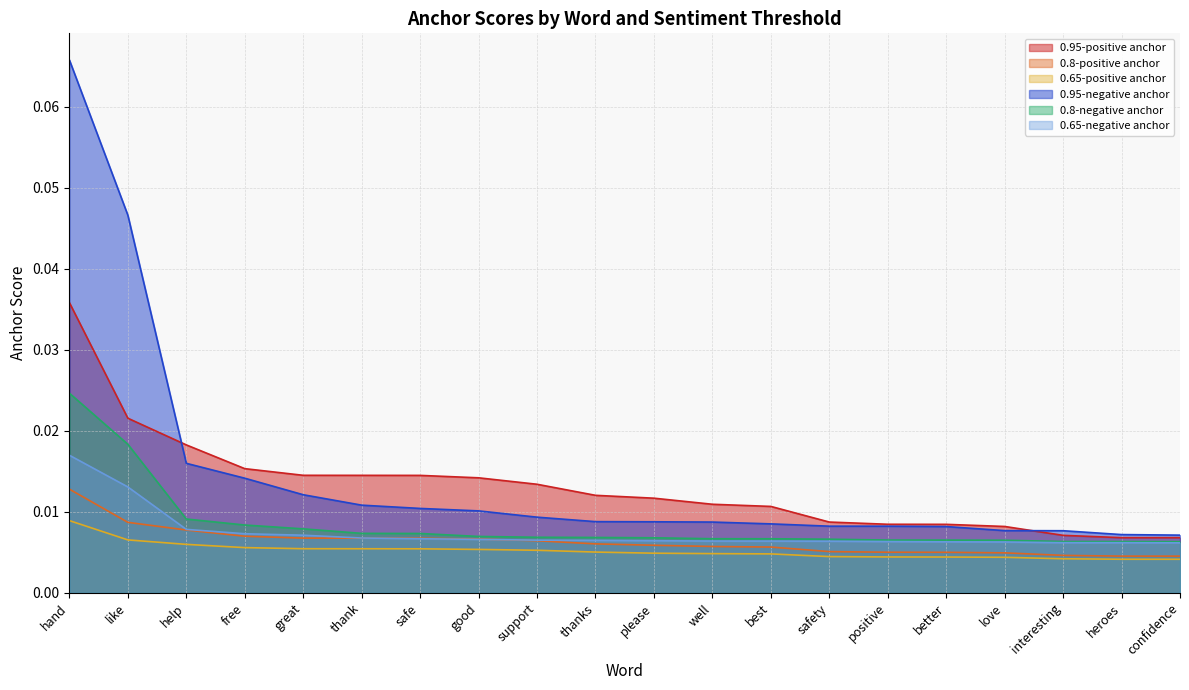

True or false: 0.65-positive anchor and 0.95-negative anchor intersect in this chart.

False